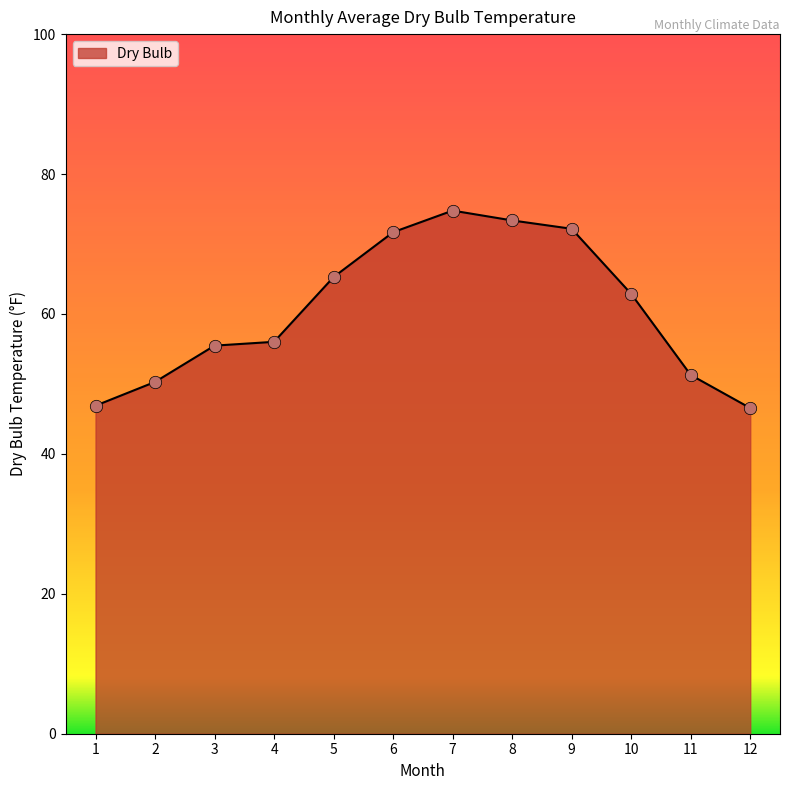

Which has a higher value, 6 or 4?

6